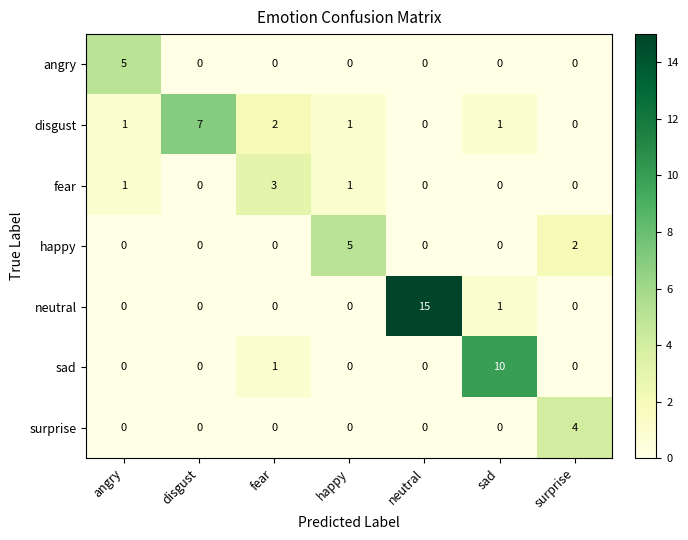

At which label is disgust closest to 3?

fear